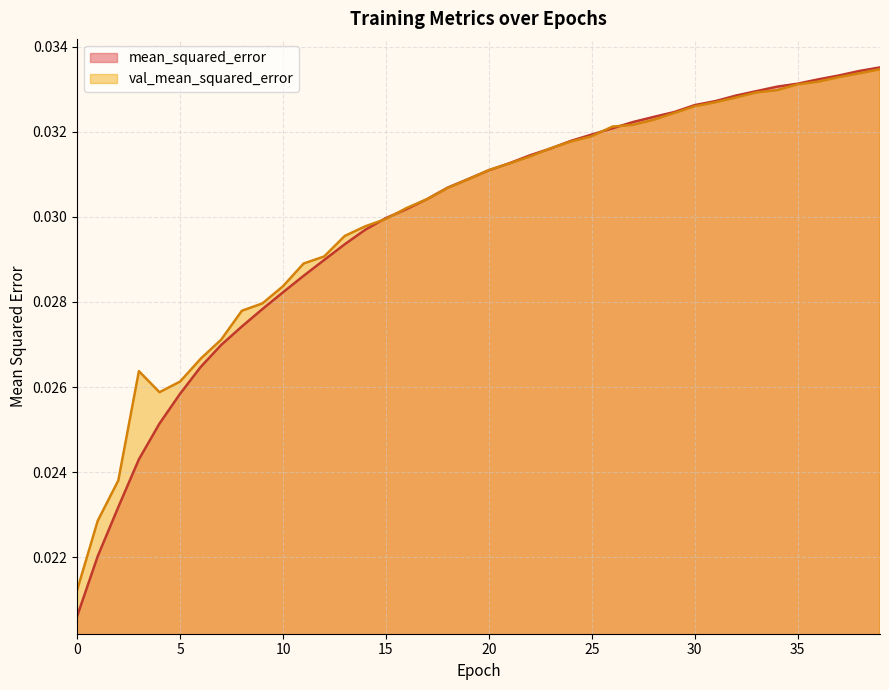

The val_mean_squared_error series shows 0.0 at 36. True or false?

True